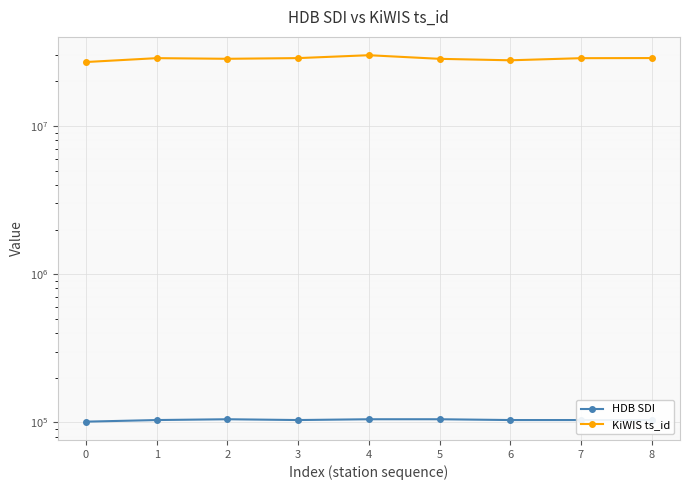

Which series changed the most between 3 and 4?

KiWIS ts_id